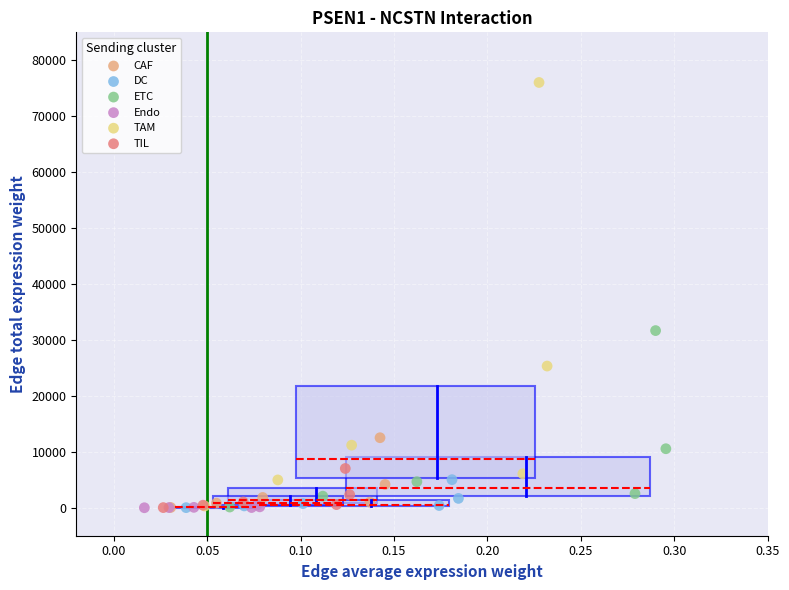

Which series reaches the maximum Y coordinate?

TAM